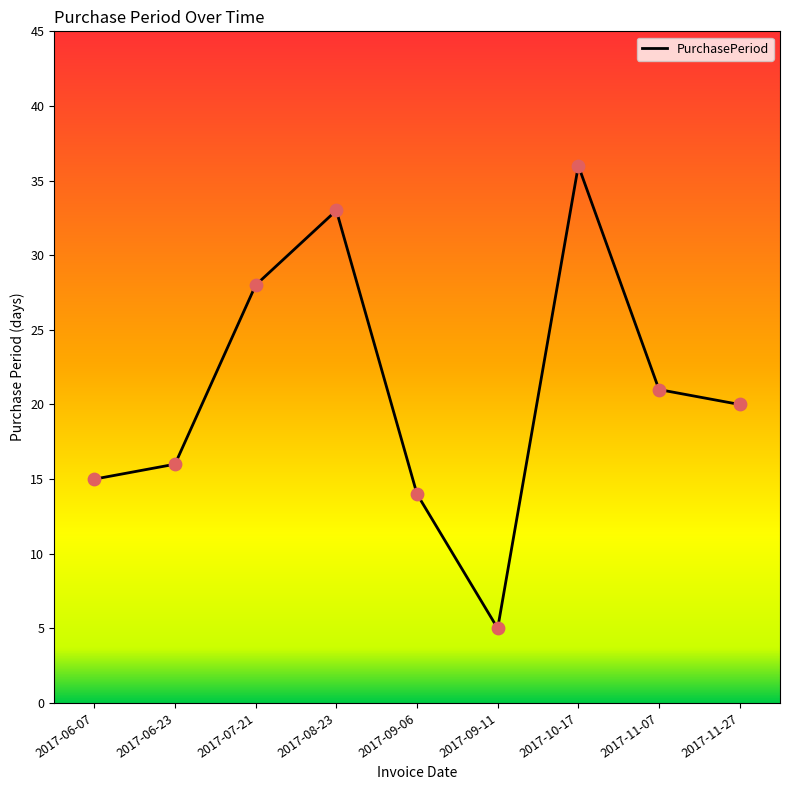

Which has a higher value, 2017-10-17 or 2017-08-23?

2017-10-17